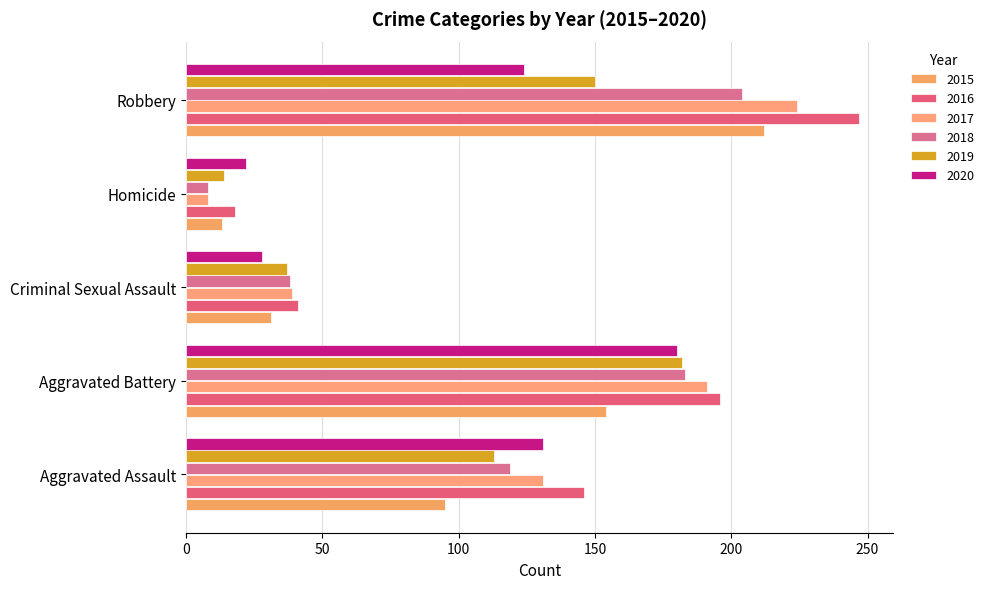

Rank the series at Robbery from highest to lowest value.

2016, 2017, 2015, 2018, 2019, 2020